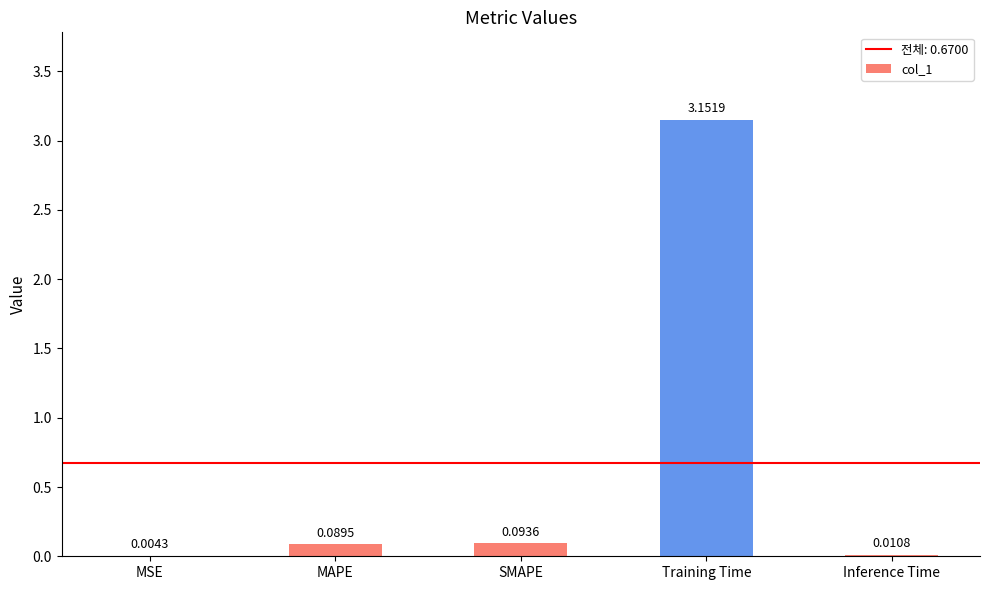

Which label corresponds to the largest value in the chart?

Training Time